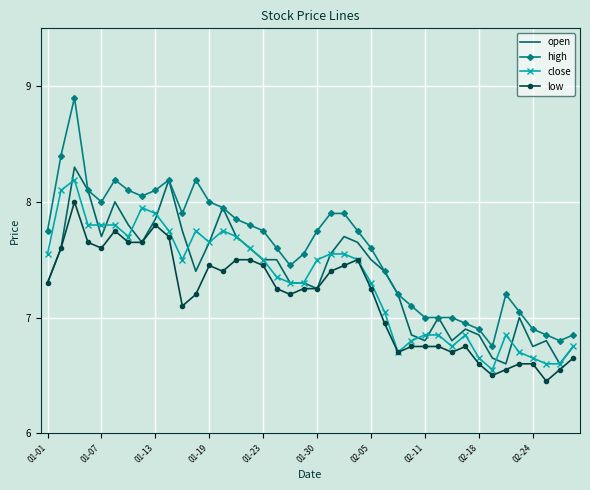

Which series has the largest range (max minus min)?

high